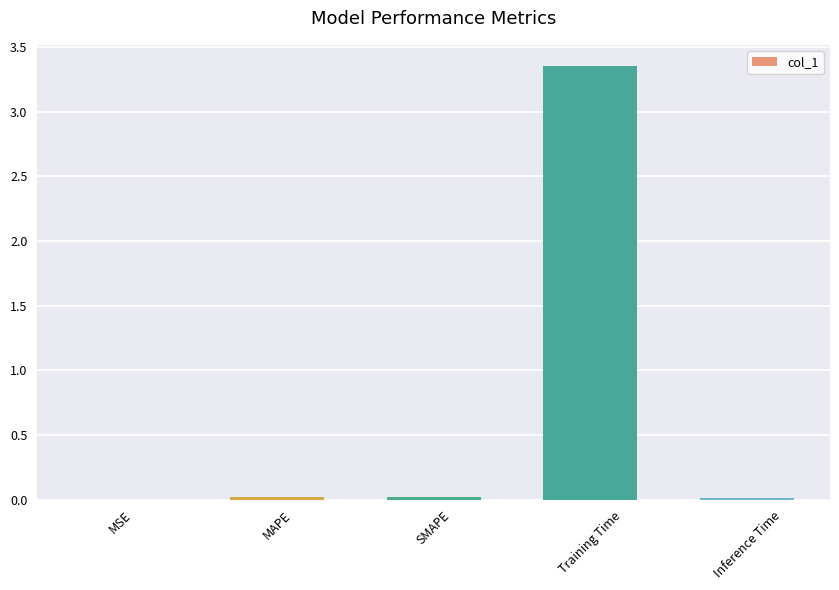

At which category does the chart reach its peak across all series?

Training Time